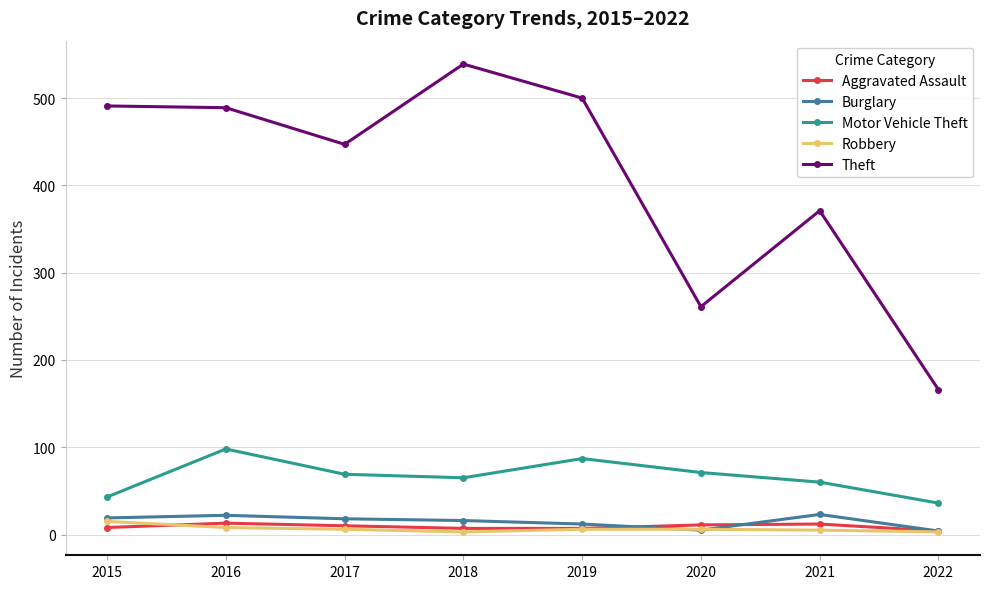

What is the average value of the Burglary series?

15